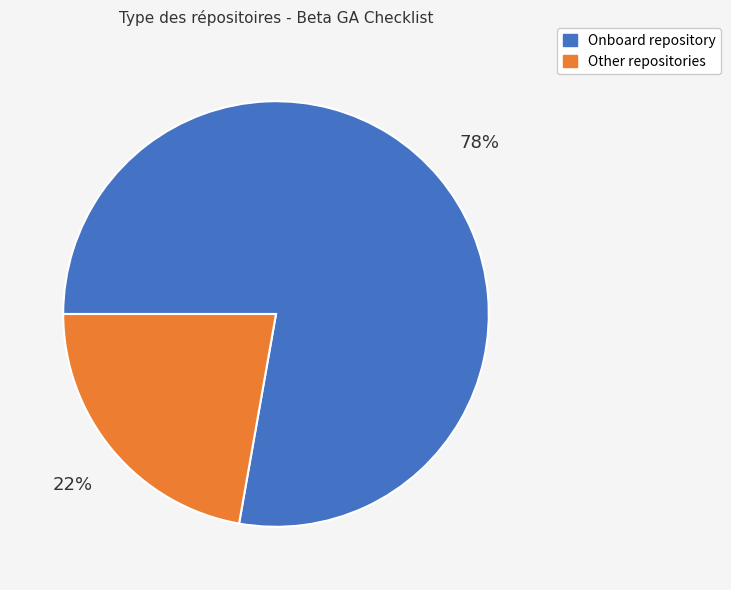

To the nearest percent, what is the average slice percentage?

50%